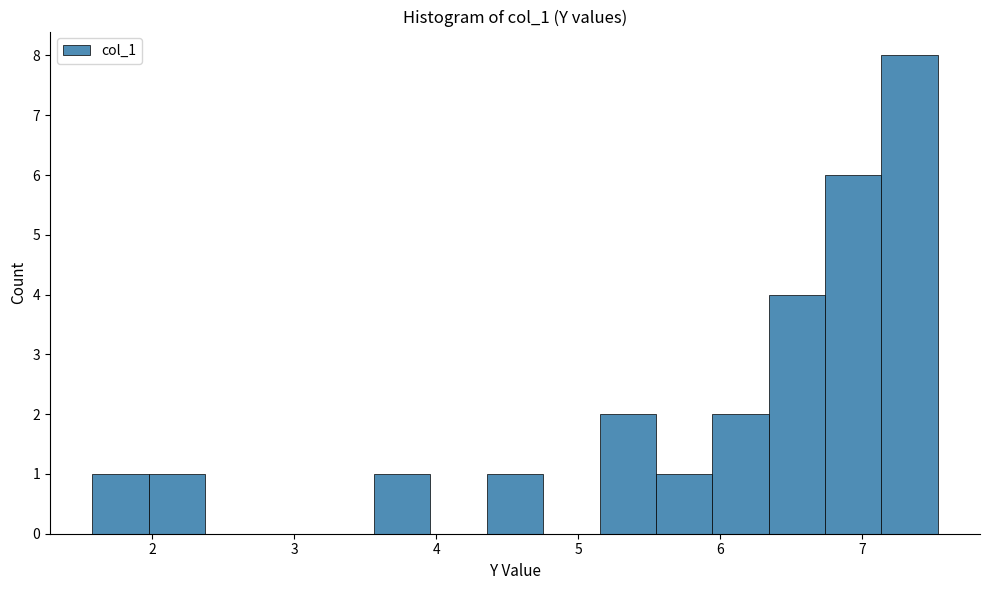

Around what value on the x-axis is the tallest bar? Give the approximate position of its centre, as read against the axis.

7.3